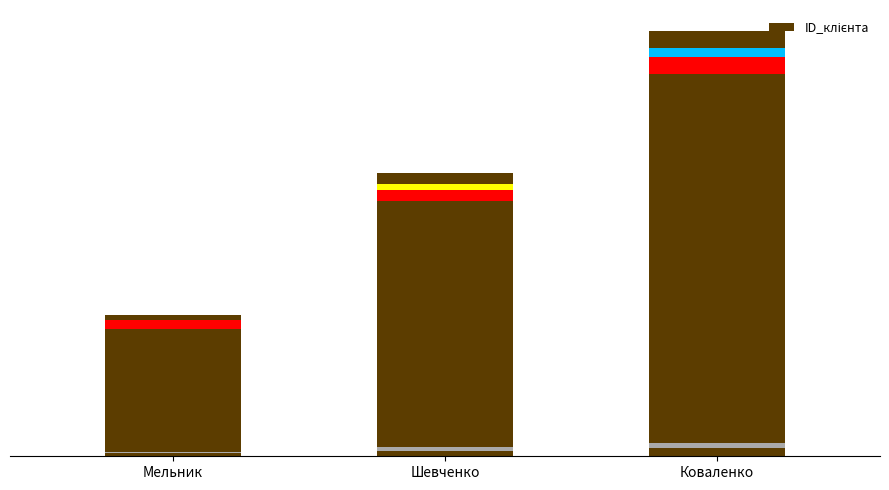

What is the difference between the values at Коваленко and Шевченко?

1